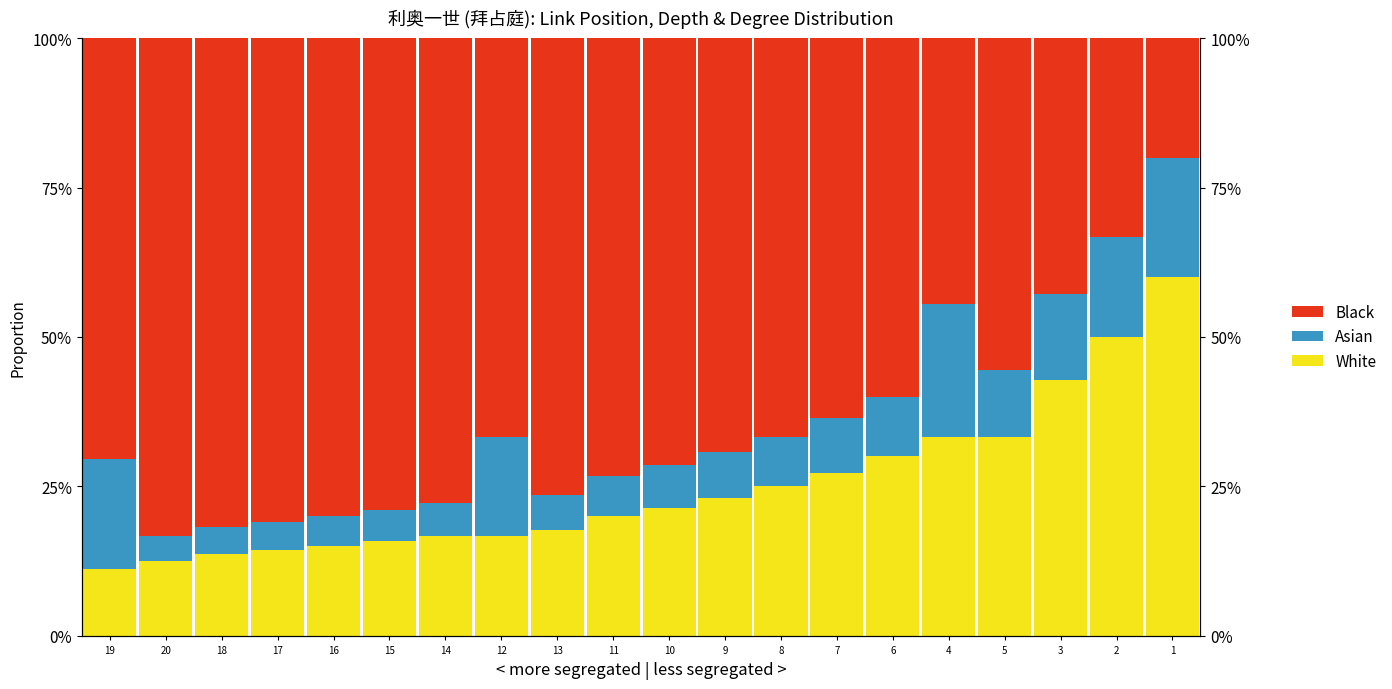

Reading right to left, extract all data points from this chart.

White: 1=60.0	2=50.0	3=42.9	5=33.3	4=33.3	6=30.0	7=27.3	8=25.0	9=23.1	10=21.4	11=20.0	13=17.6	12=16.7	14=16.7	15=15.8	16=15.0	17=14.3	18=13.6	20=12.5	19=11.1
Asian: 1=20.0	2=16.7	3=14.3	5=11.1	4=22.2	6=10.0	7=9.1	8=8.3	9=7.7	10=7.1	11=6.7	13=5.9	12=16.7	14=5.6	15=5.3	16=5.0	17=4.8	18=4.5	20=4.2	19=18.5
Black: 1=20.0	2=33.3	3=42.9	5=55.6	4=44.4	6=60.0	7=63.6	8=66.7	9=69.2	10=71.4	11=73.3	13=76.5	12=66.7	14=77.8	15=78.9	16=80.0	17=81.0	18=81.8	20=83.3	19=70.4